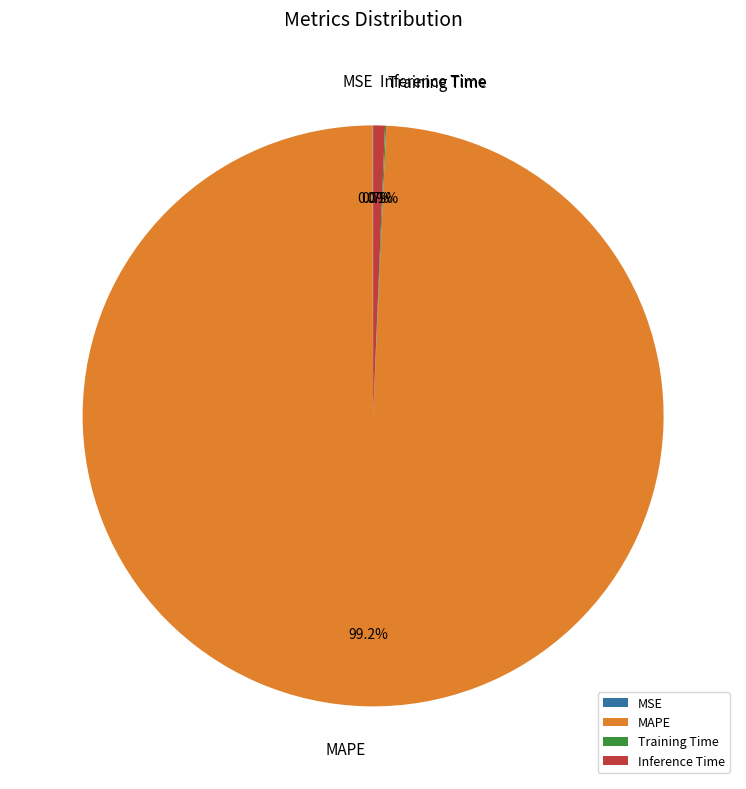

What percentage is NOT represented by MAPE?

0.8%